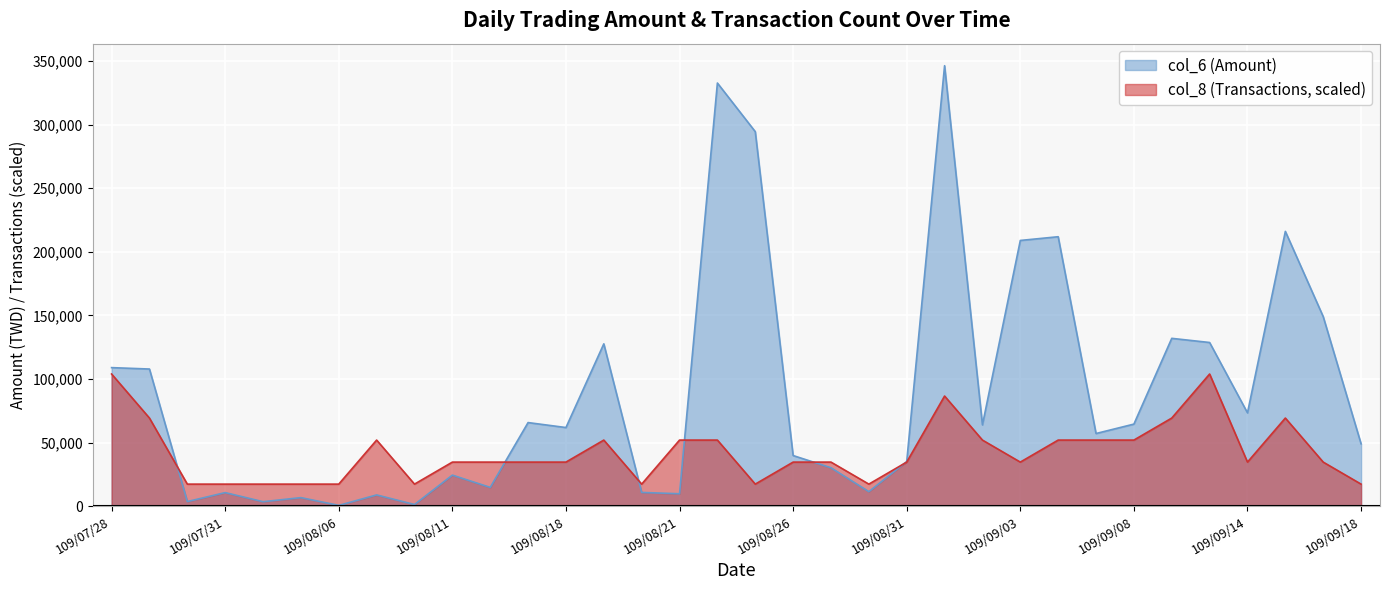

Where is the first local maximum for col_8 (Transactions)?

109/08/07